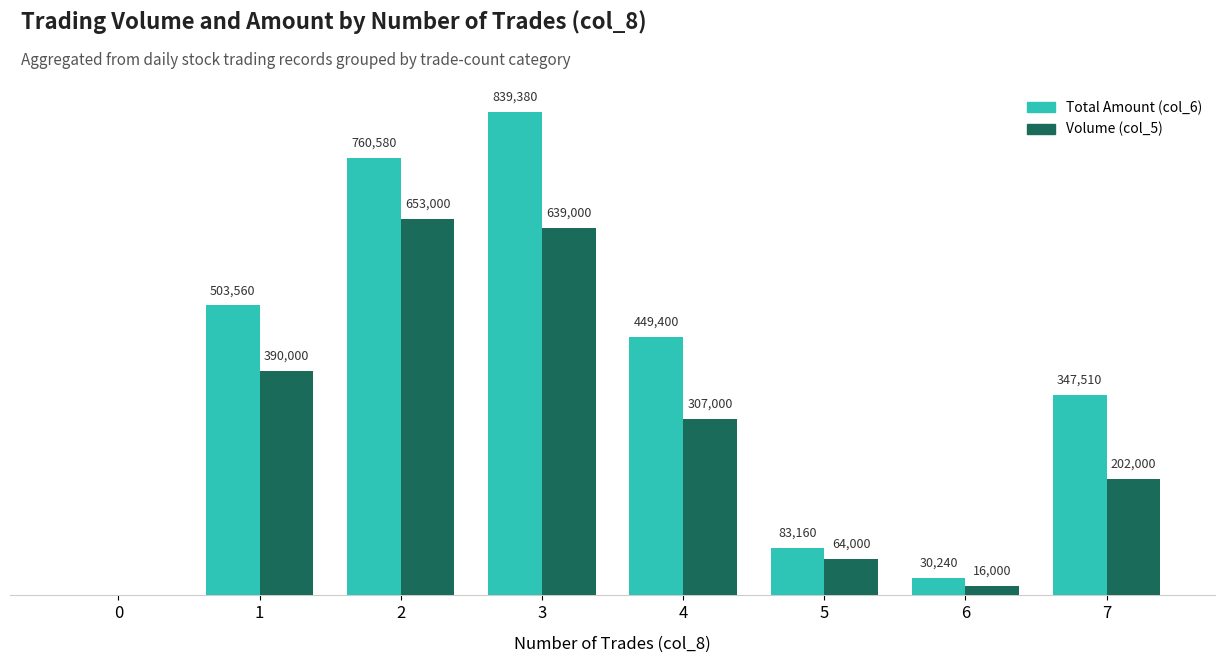

What are all the series names shown in the legend?

Total Amount (col_6), Volume (col_5)